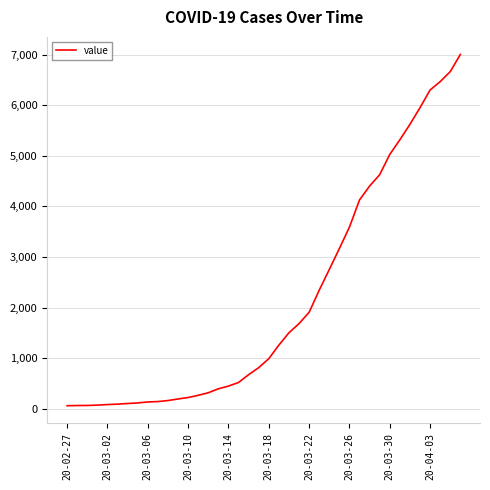

What is the greatest value displayed?

7003